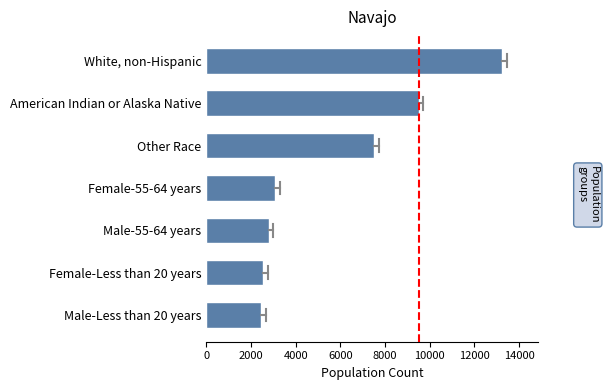

Is it true that the value at Female-Less than 20 years is 1467?

False